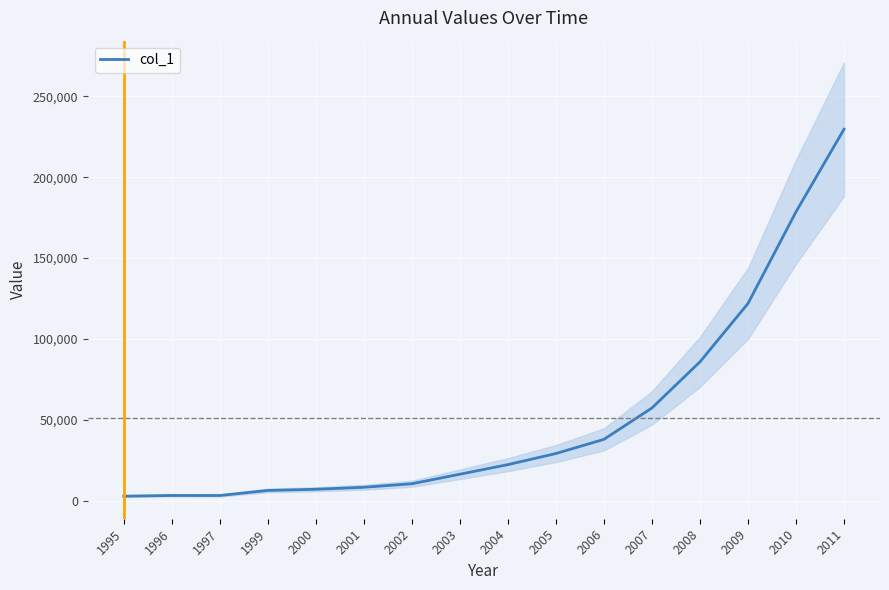

Is this an area chart (filled region under the line)?

No